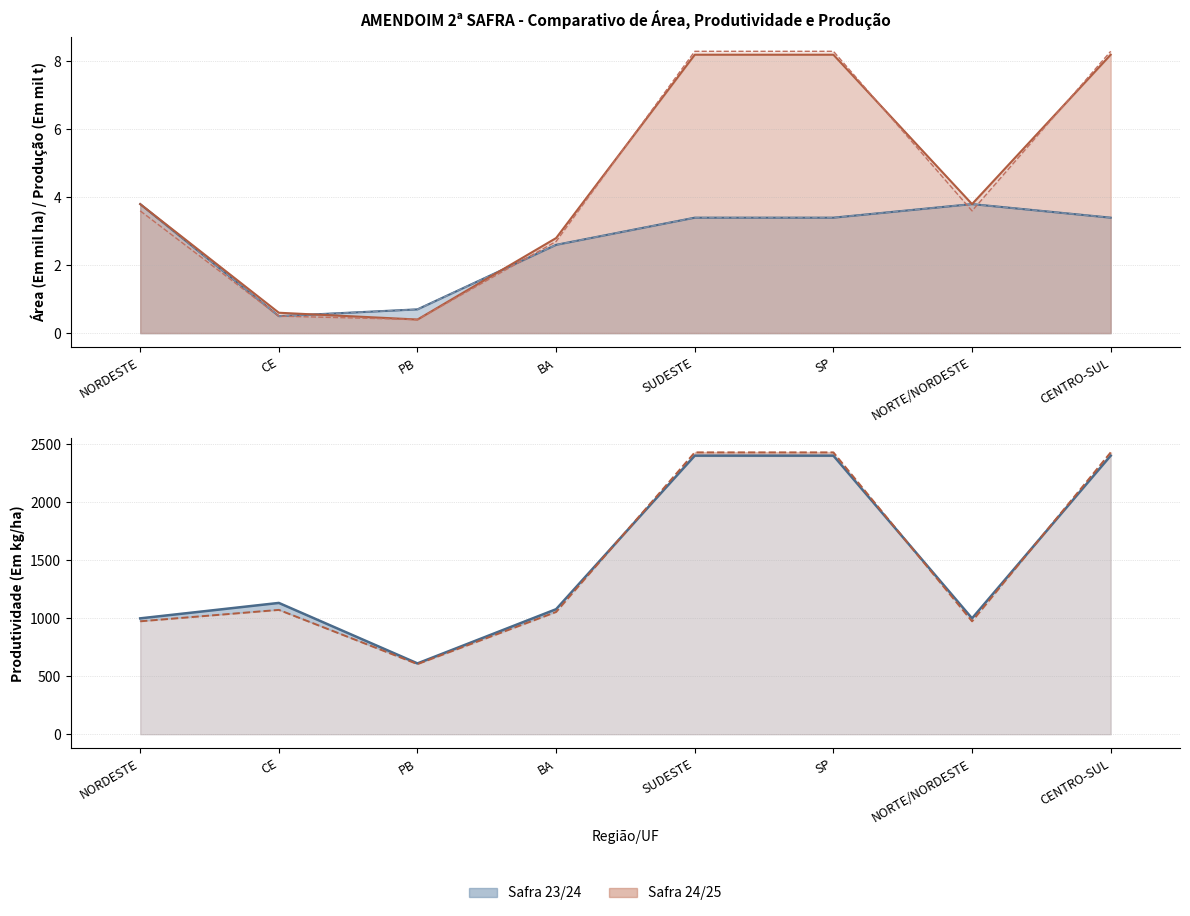

Which series has the widest spread of values?

Produtividade 24/25 (line)